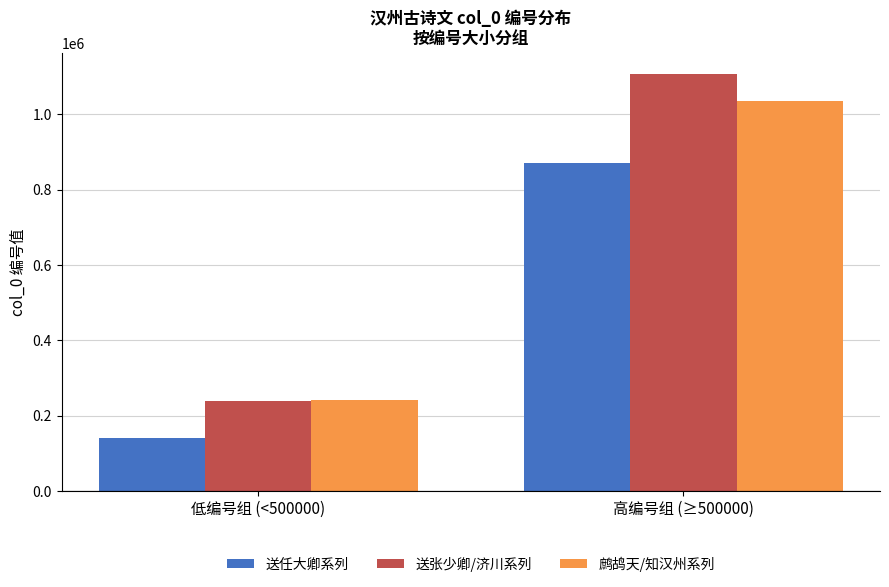

Is the value of 鹧鸪天/知汉州系列 at 高编号组 (≥500000) greater than the value of 送任大卿系列 at 高编号组 (≥500000)?

Yes